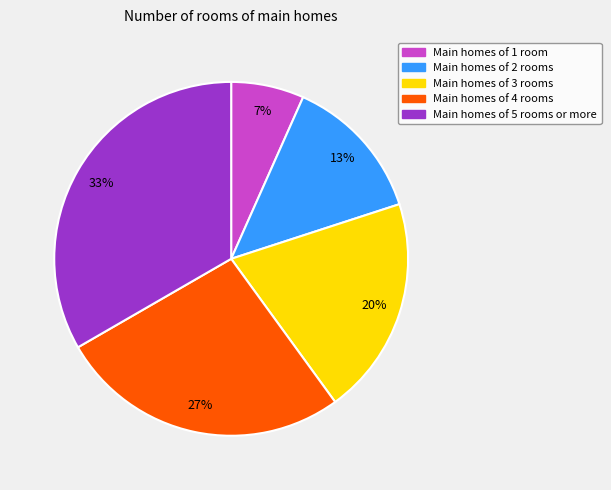

Does any single category account for the majority?

No